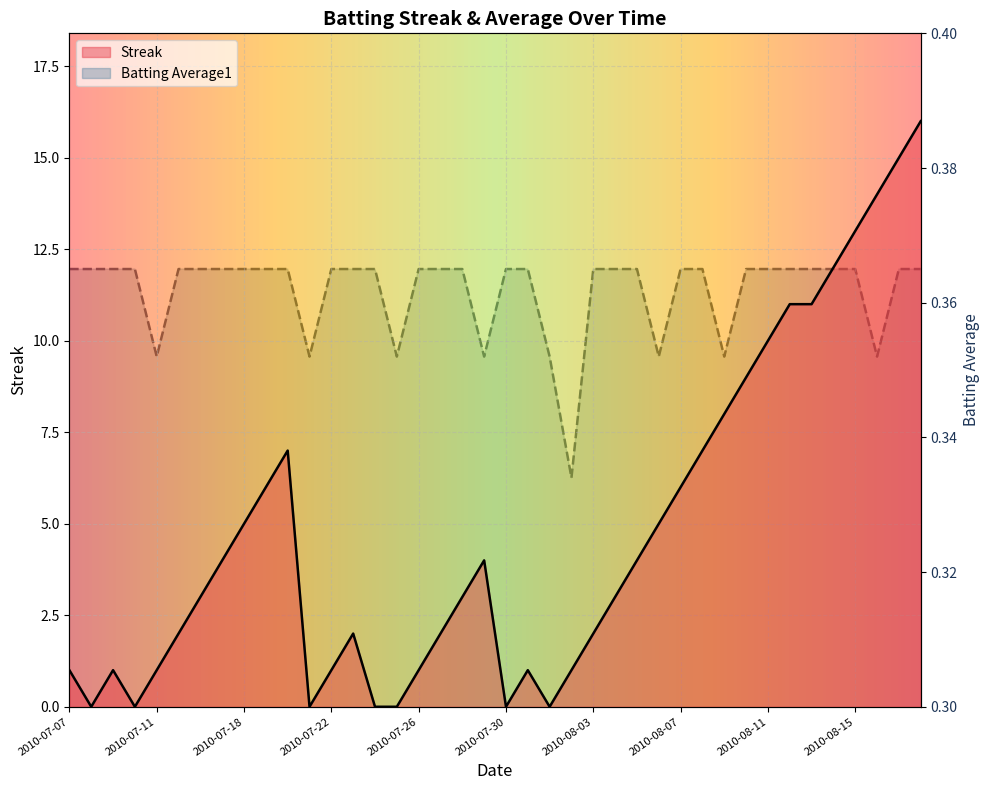

Between 2010-08-07 and 2010-08-15, which series saw the biggest shift?

Streak